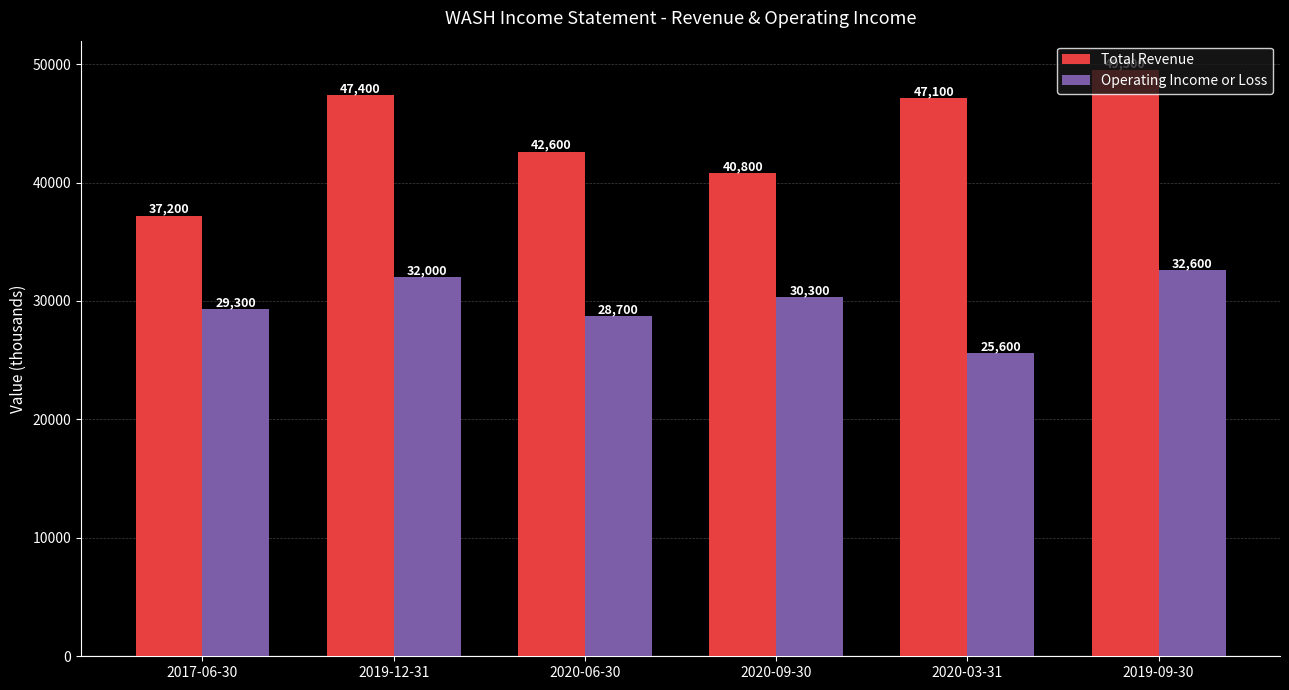

Rank the series at 2020-06-30 from highest to lowest value.

Total Revenue, Operating Income or Loss